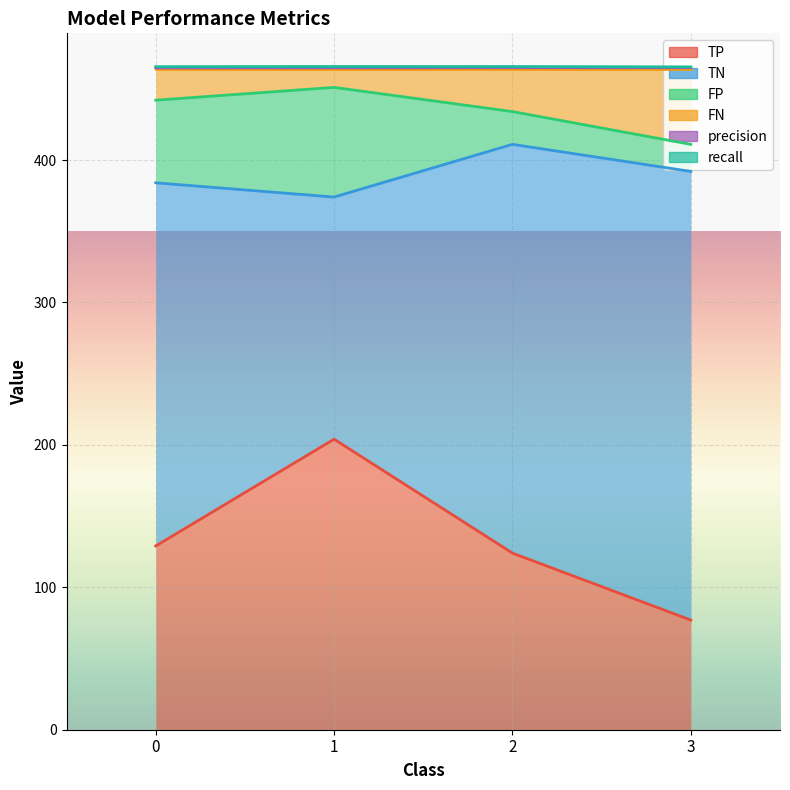

True or false: FN and TP cross at least once.

False